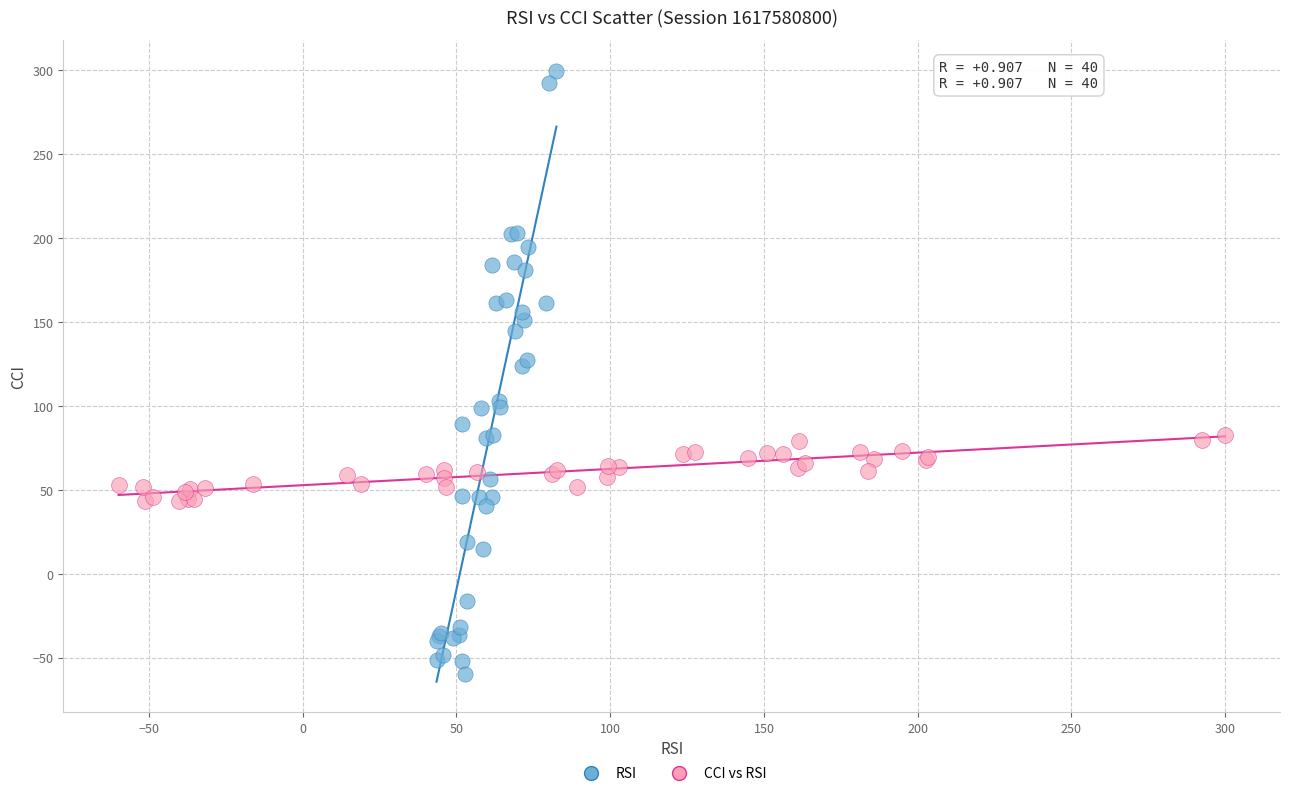

Which series has the largest Y range (max minus min)?

RSI